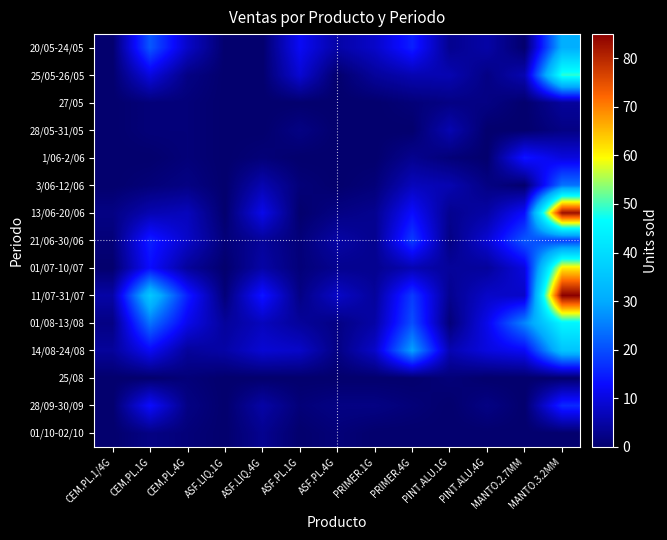

At which category is the sum across all series the highest?

MANTO.3.2MM